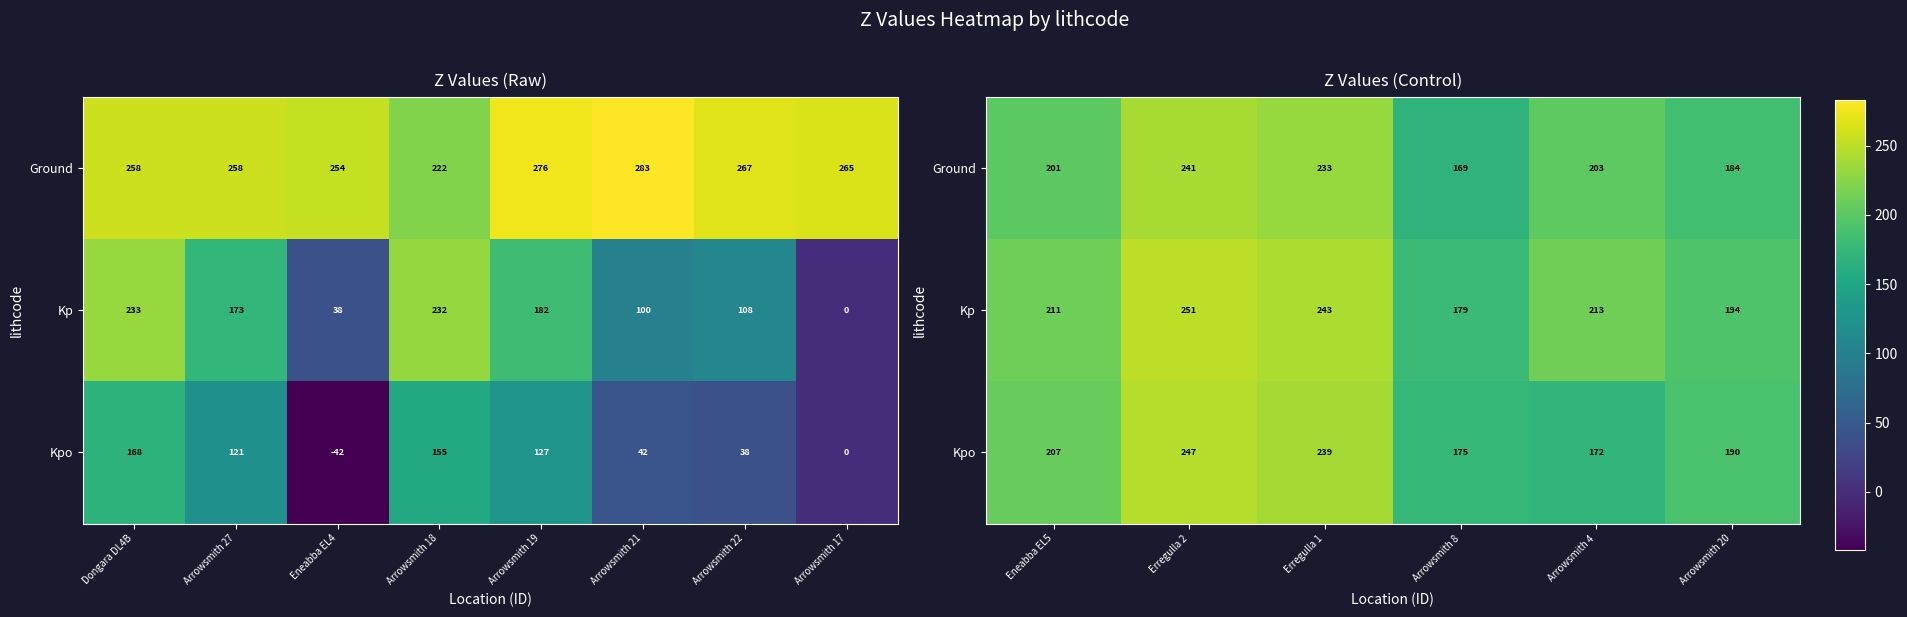

At which label does Ground reach its minimum?

Arrowsmith 8